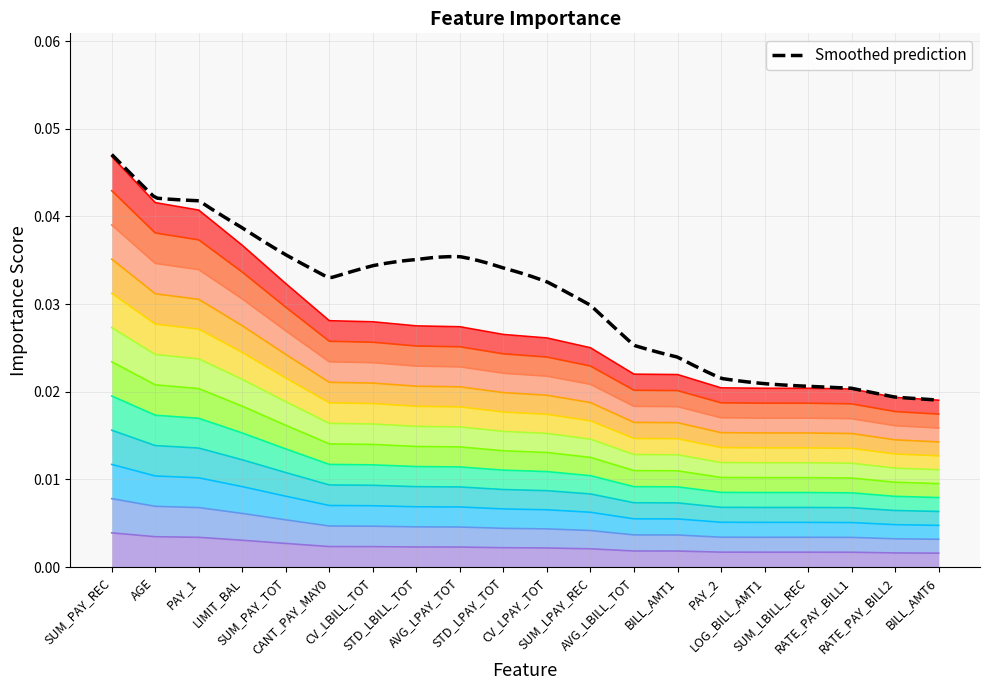

Does the chart have visible grid lines?

Yes